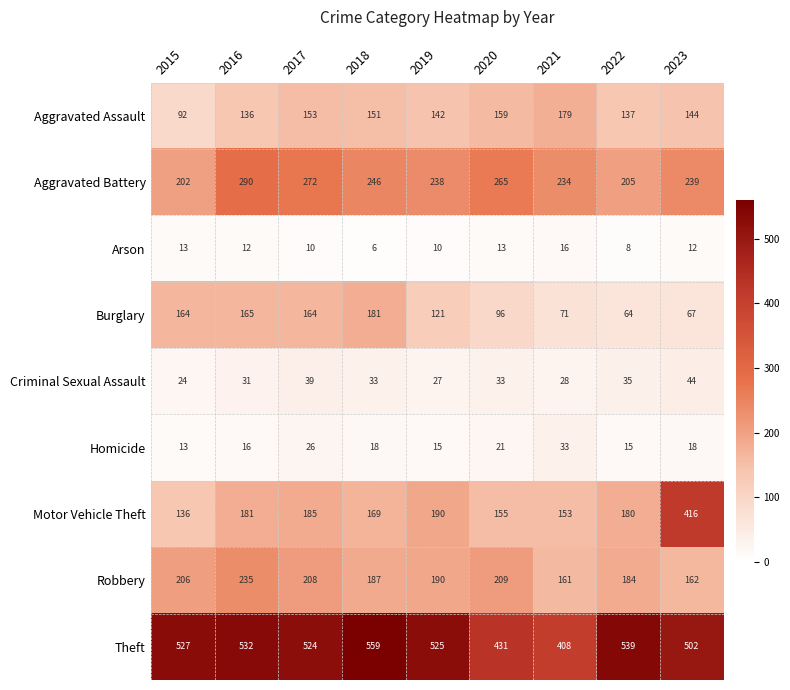

At which category does the chart reach its minimum across all series?

2018